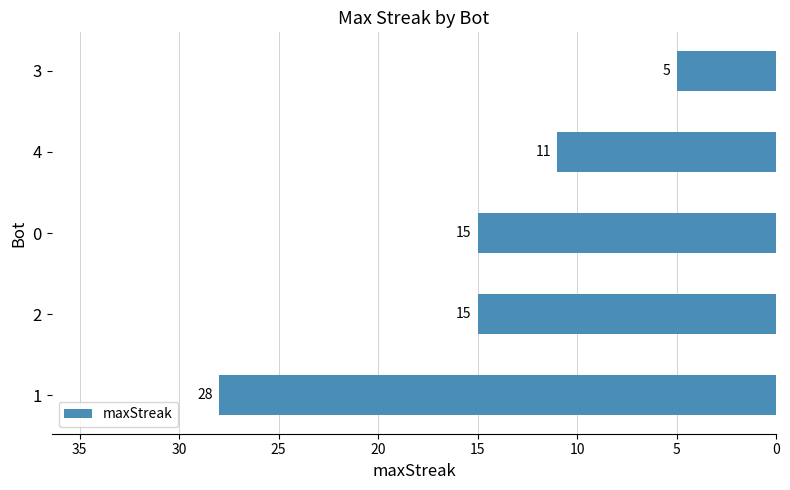

What is the minimum value shown in the chart?

5